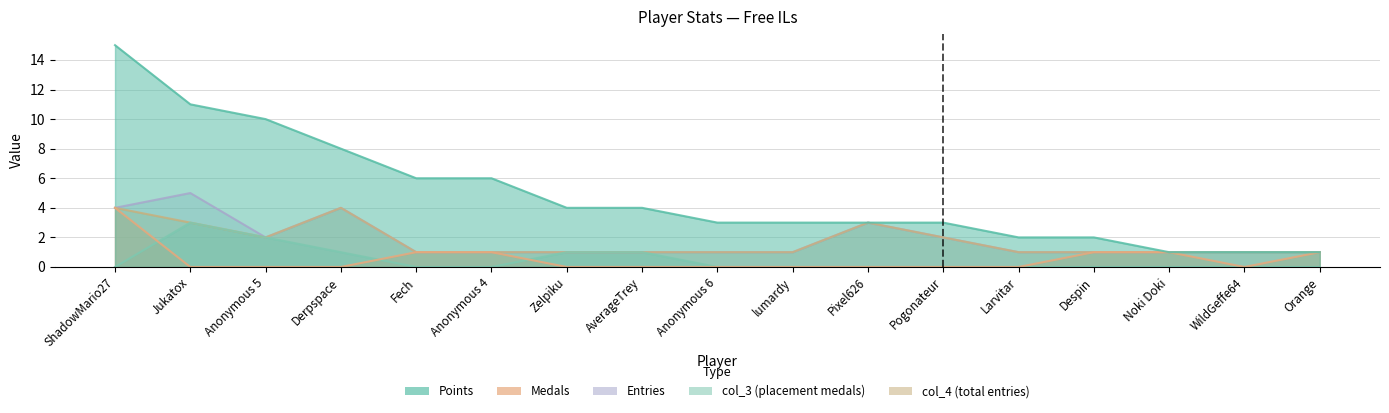

How many interior local peaks does the col_4 series have?

2